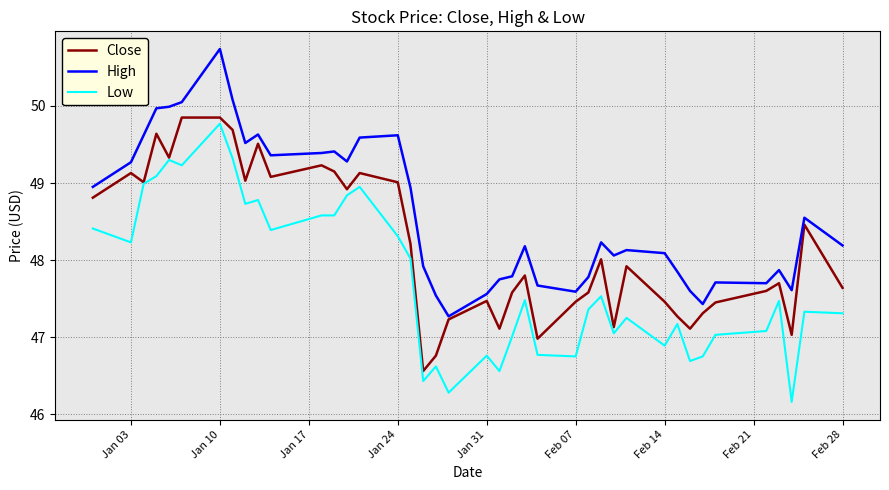

What is the difference between the maximum and minimum values in the Close series?

3.3